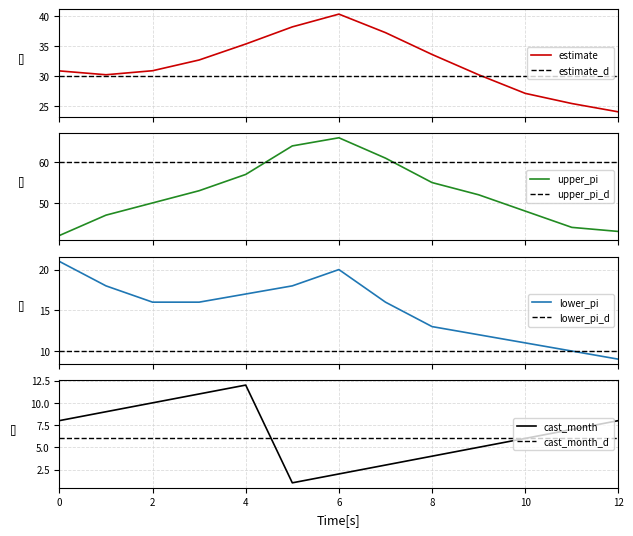

The value of cast_month at 4 is 12. True or false?

True